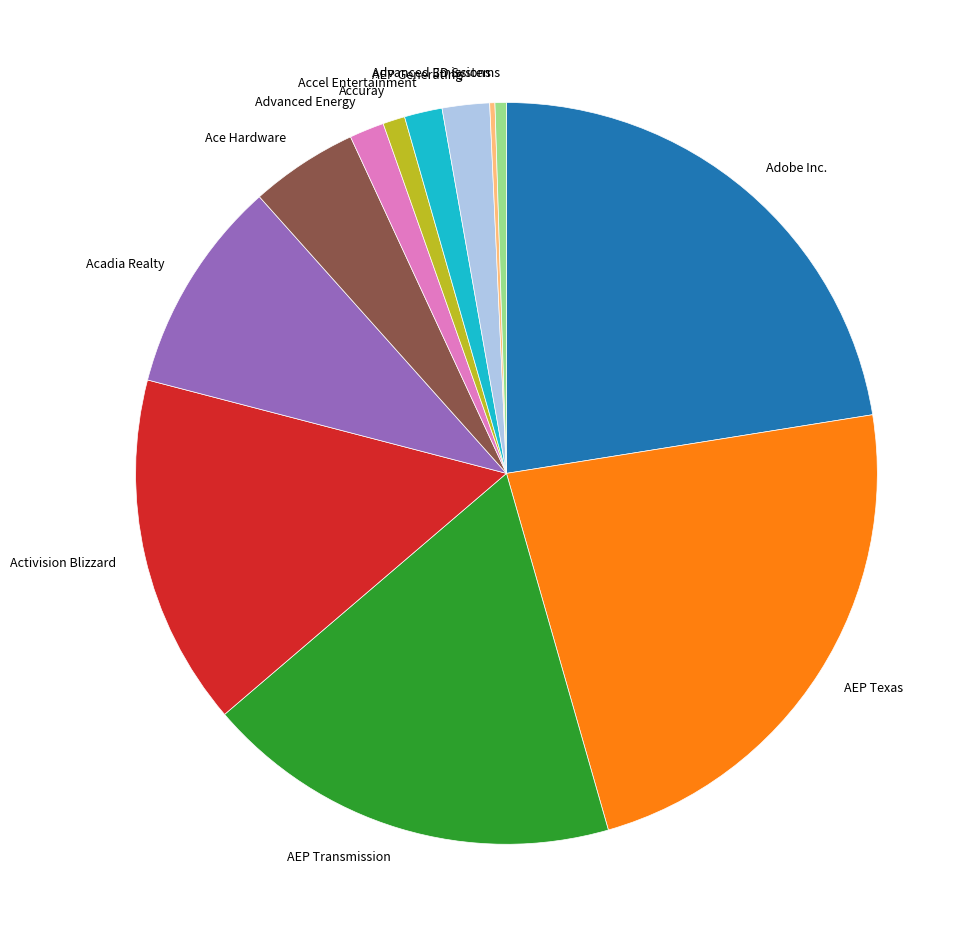

Which category has the biggest portion of the pie?

AEP Texas